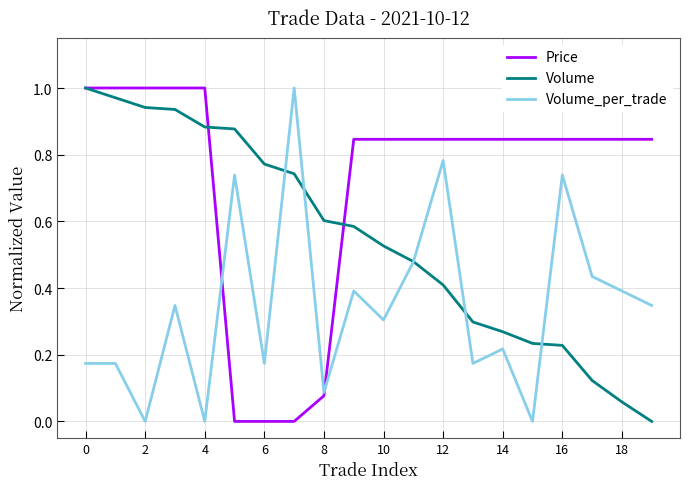

After their last crossing, which series has the higher values: Volume_per_trade or Volume?

Volume_per_trade